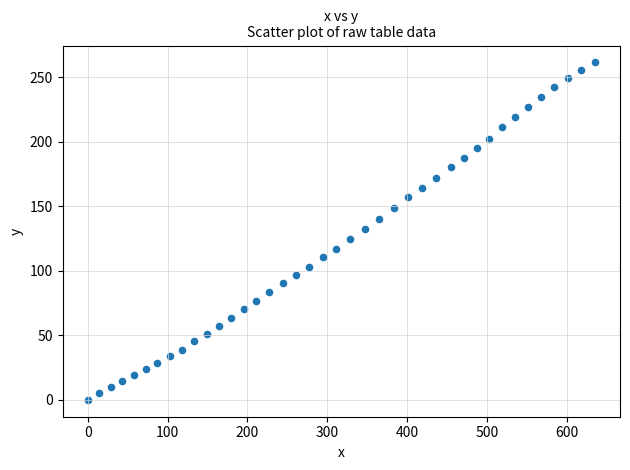

What is the range of Y values (max minus min)?

261.6